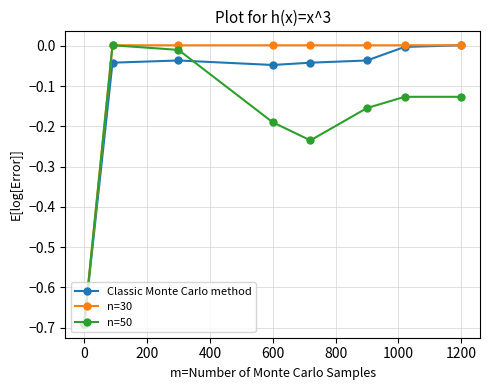

List the series in order of their overall mean, lowest first.

n=50, Classic Monte Carlo method, n=30